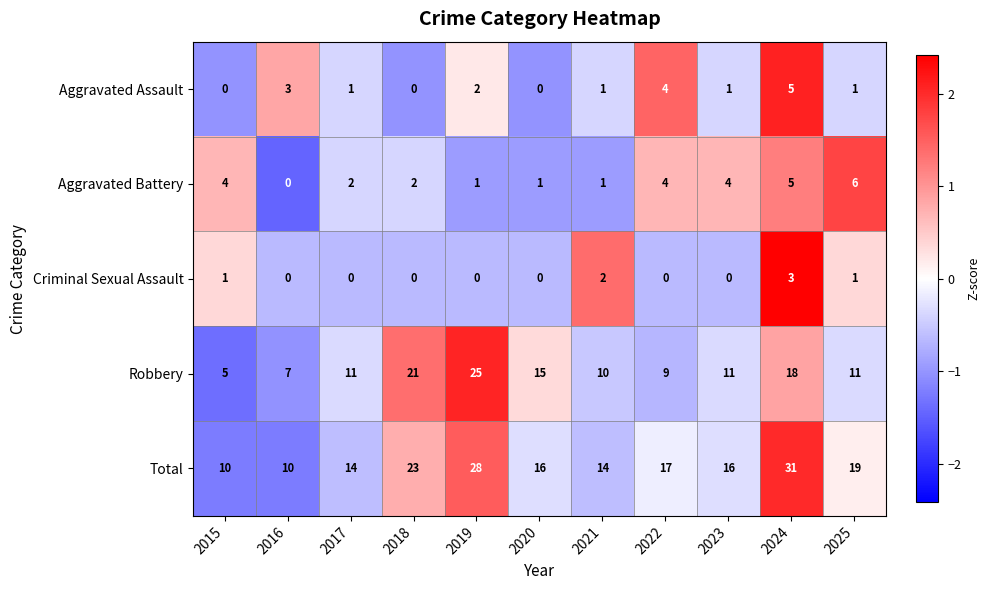

How many values in Aggravated Assault are above zero?

8